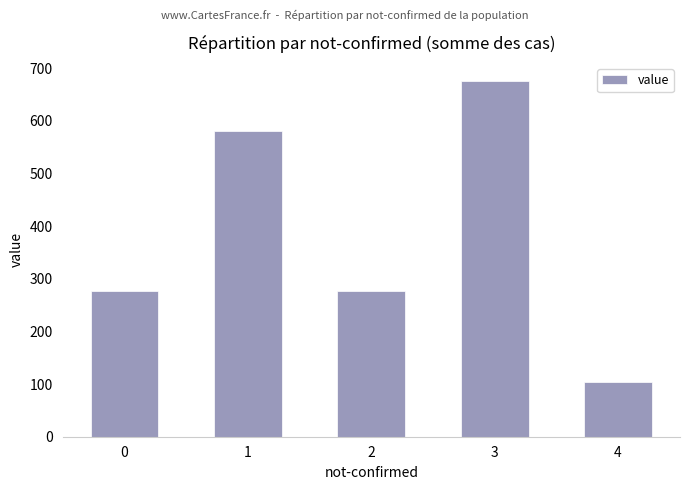

What is the value of the 2nd bar from the left?

580